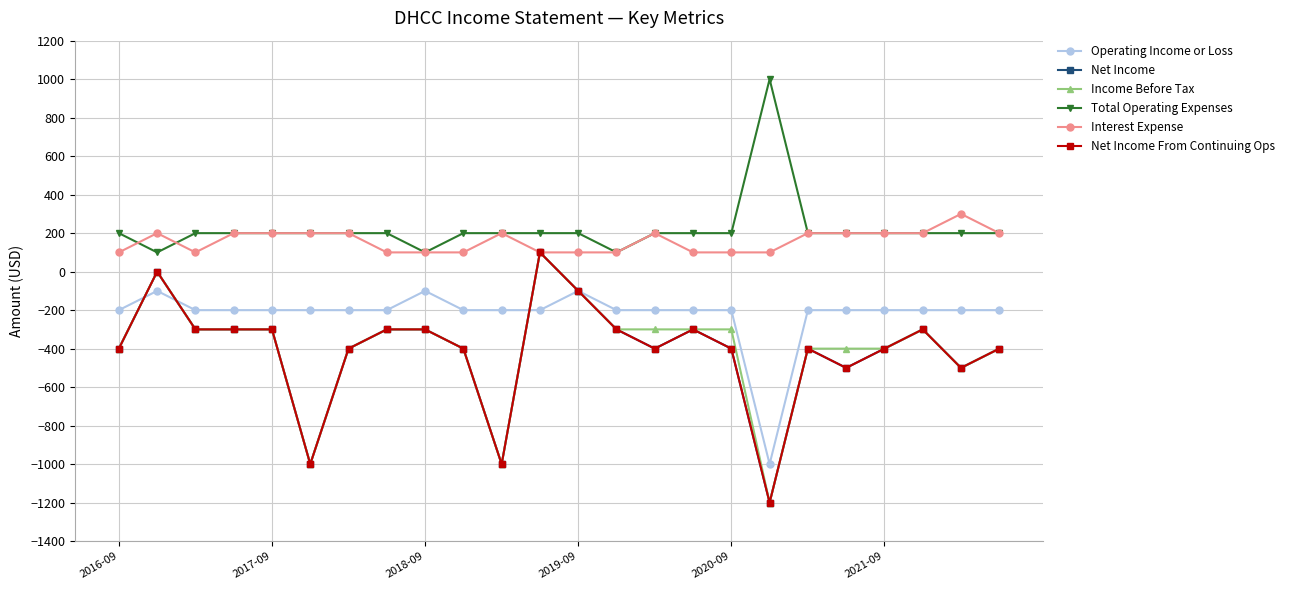

Is this an area chart (filled region under the line)?

No